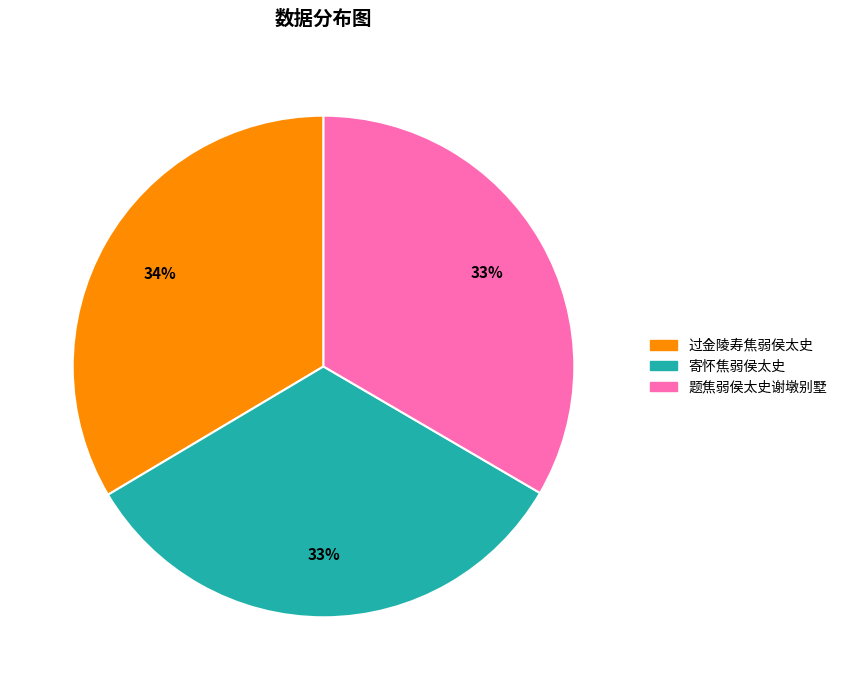

What is the ratio of the value at 题焦弱侯太史谢墩别墅 to the value at 过金陵寿焦弱侯太史?

1.0